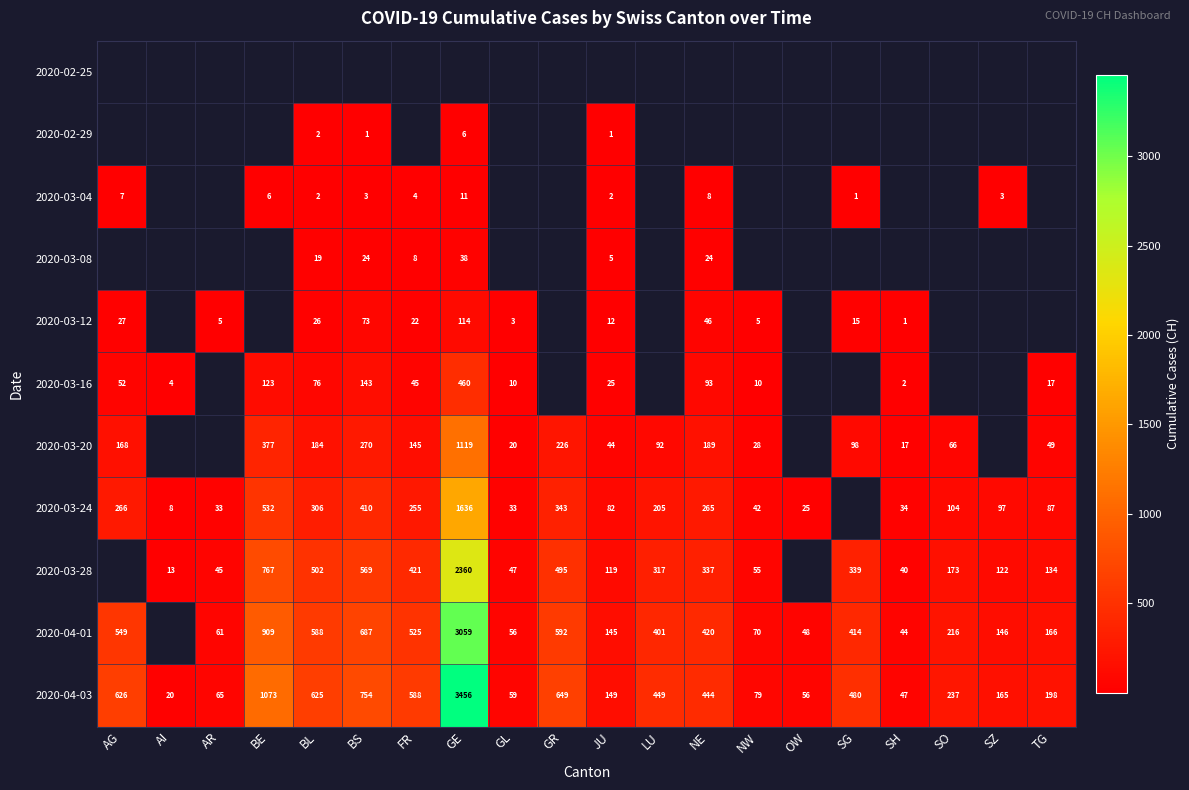

Which category has the lowest value across all series?

BS